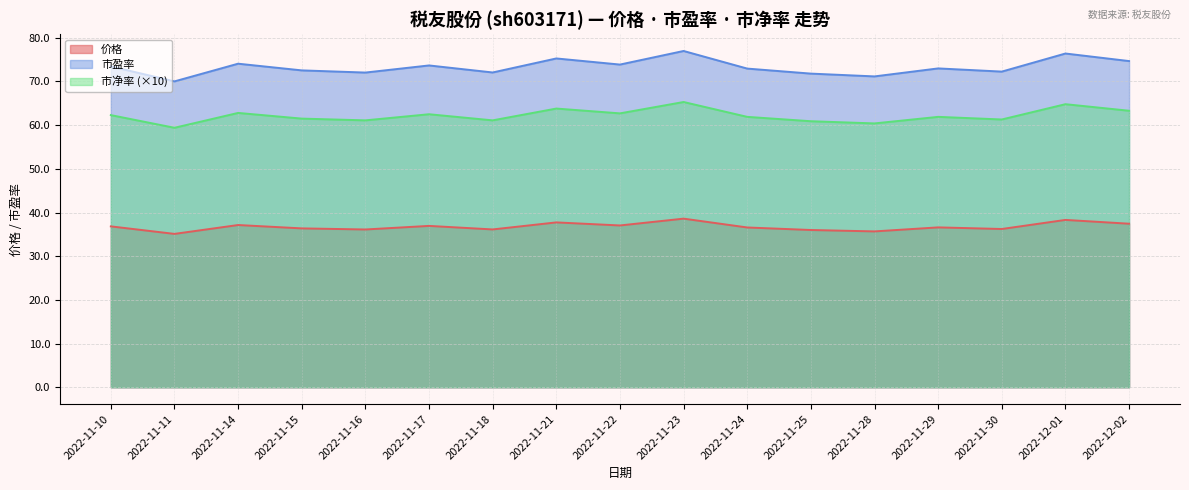

Reading left to right, extract all data points from this chart.

价格: 36.8	35.1	37.1	36.4	36.1	36.9	36.1	37.7	37.0	38.6	36.6	36.0	35.7	36.6	36.2	38.3	37.4
市盈率: 73.5	70.0	74.1	72.5	72.0	73.7	72.1	75.3	73.9	77.0	73.0	71.8	71.2	73.0	72.3	76.4	74.7
市净率: 62.3	59.4	62.8	61.5	61.1	62.5	61.1	63.8	62.7	65.3	61.9	60.9	60.4	61.9	61.3	64.8	63.3